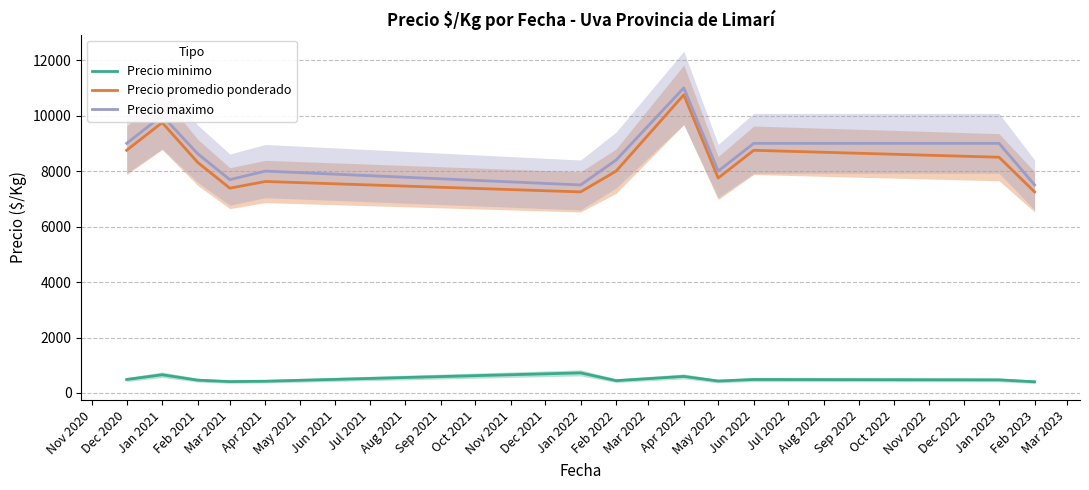

What is the highest value of the Precio minimo series?

725.0